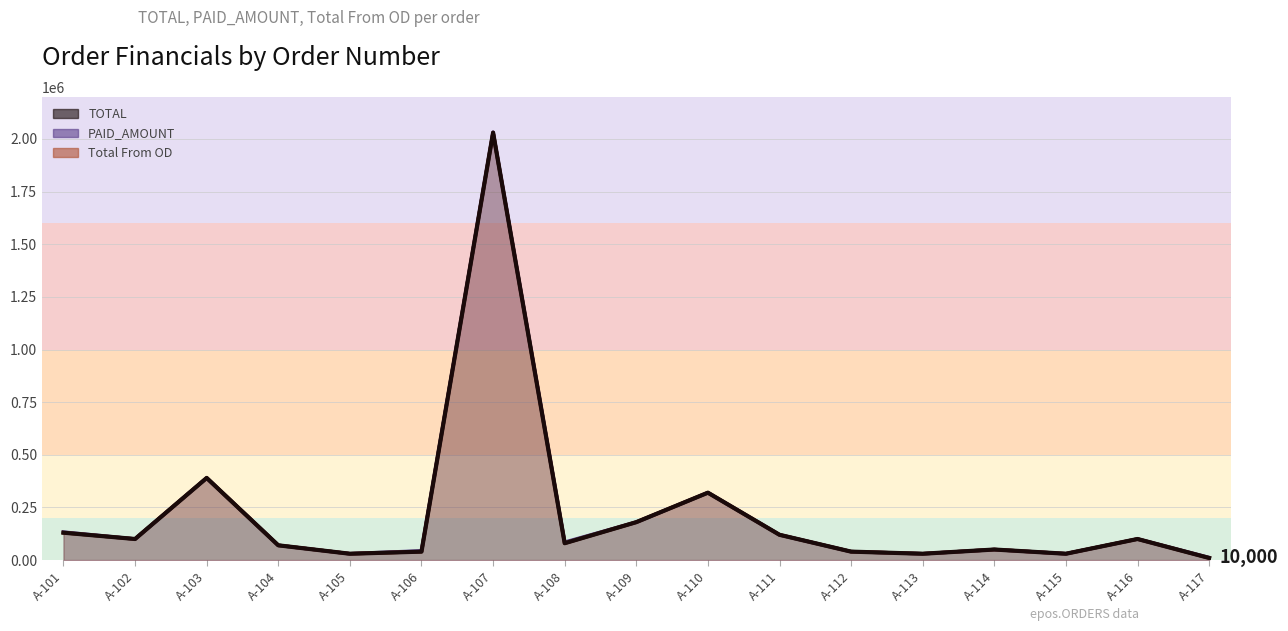

List the series in order of their peak value, lowest first.

Total From OD (line), TOTAL (line), PAID_AMOUNT (line)